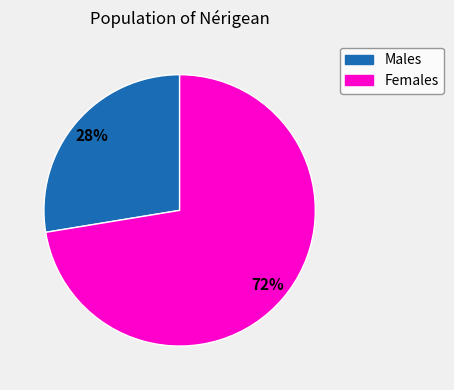

To the nearest percent, what is the average slice percentage?

50%